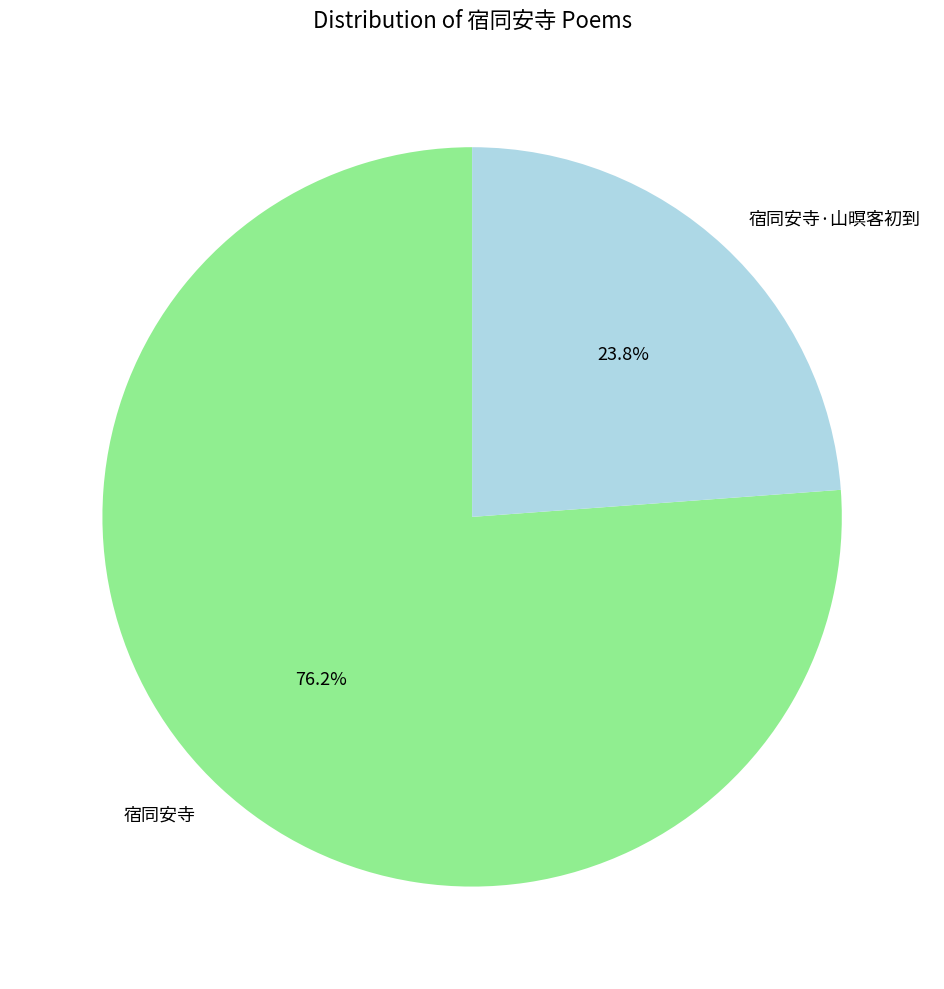

Is there a majority slice in this chart?

Yes